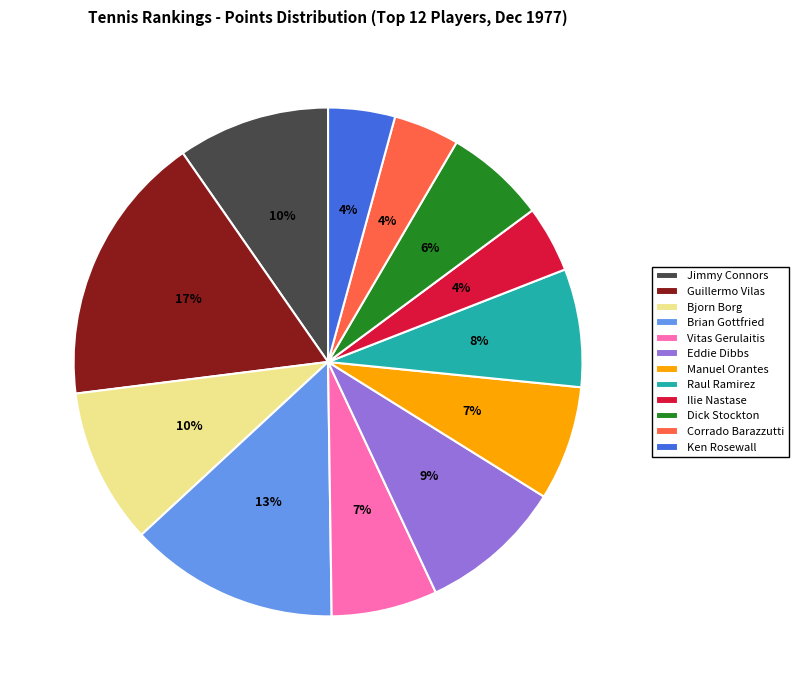

Which has a higher value, Dick Stockton or Jimmy Connors?

Jimmy Connors